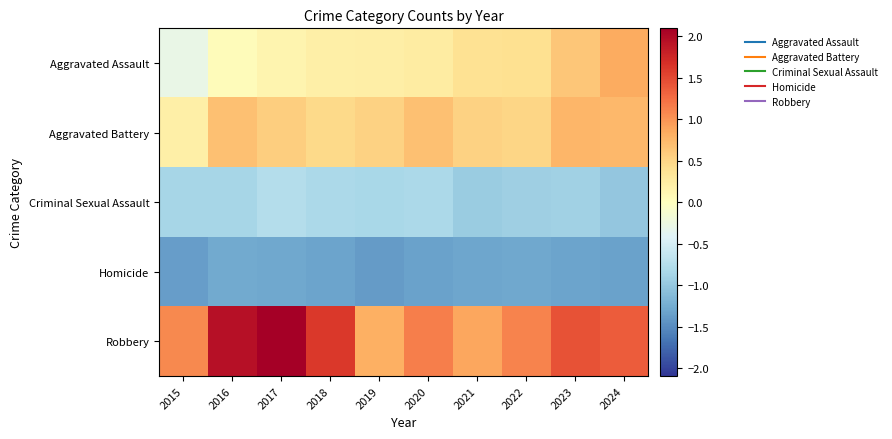

Between 2022 and 2015, which is larger?

2022